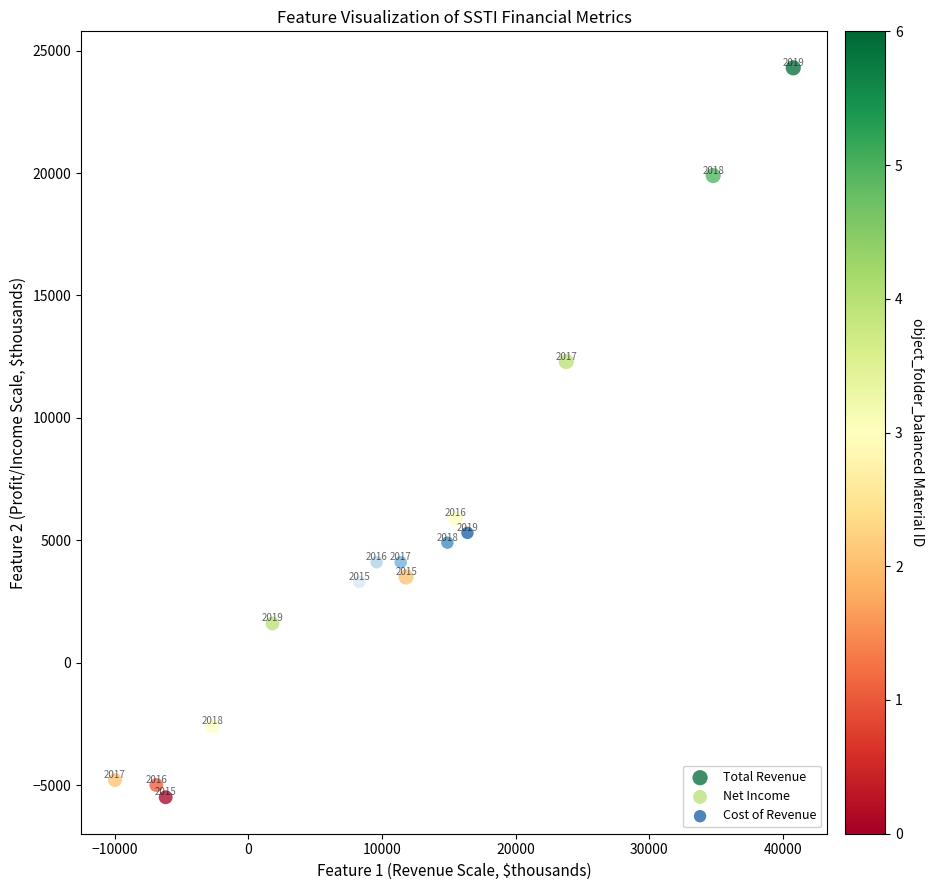

Which series contains the highest Y value?

Total Revenue